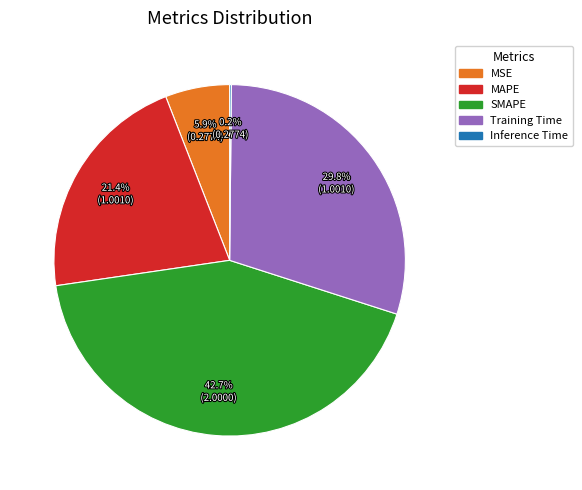

What percentage is the MAPE slice, to the nearest percent?

21%